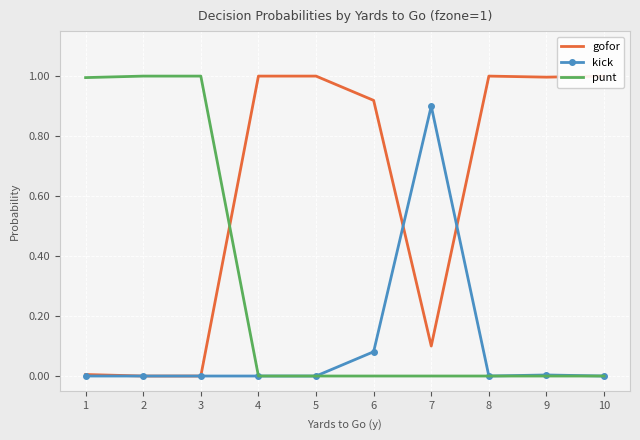

What is the value of the gofor point at the 7th from the left?

0.1